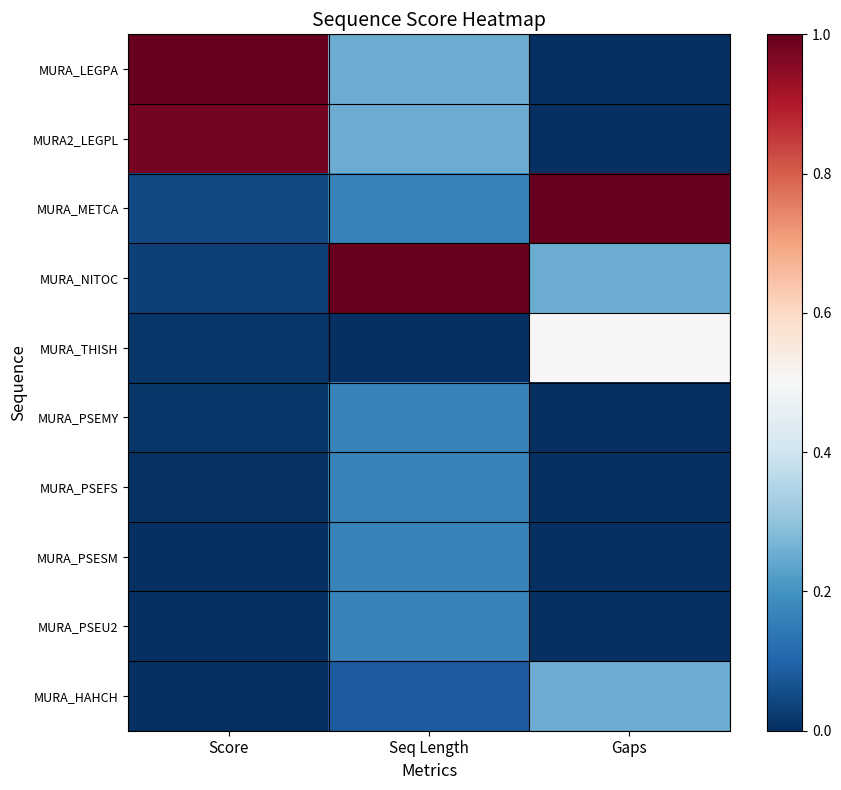

How many categories are shown in the chart?

3